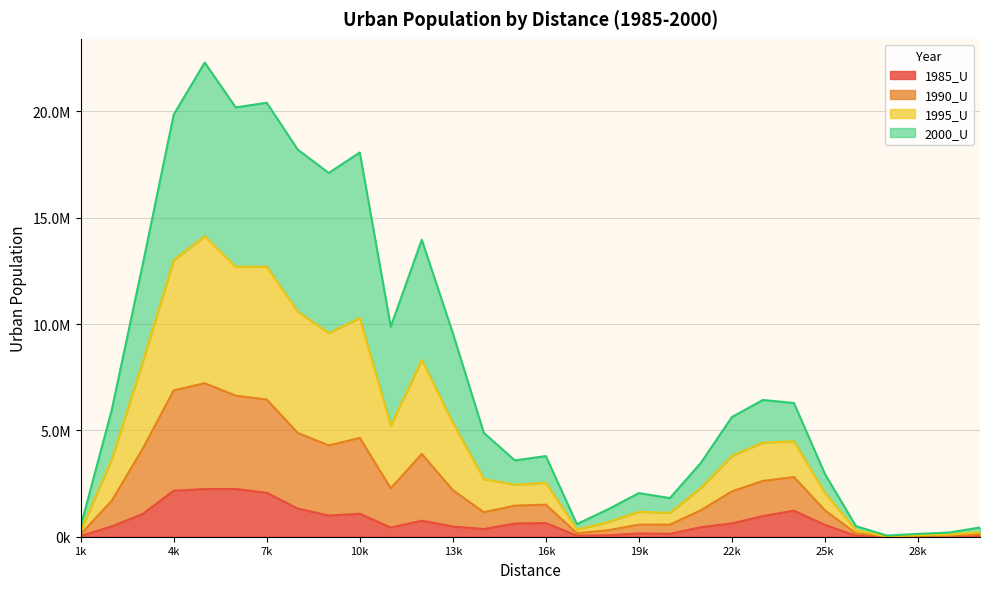

True or false: 1985_U and 1995_U intersect in this chart.

False